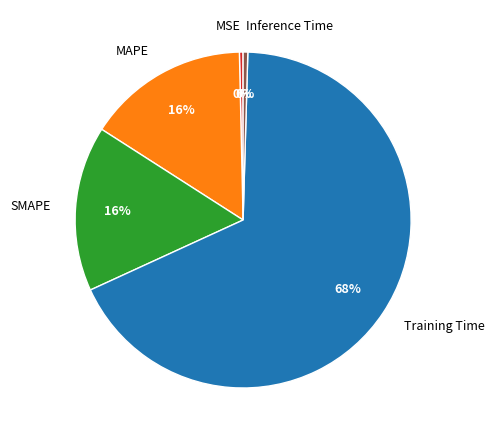

Which category has the biggest portion of the pie?

Training Time